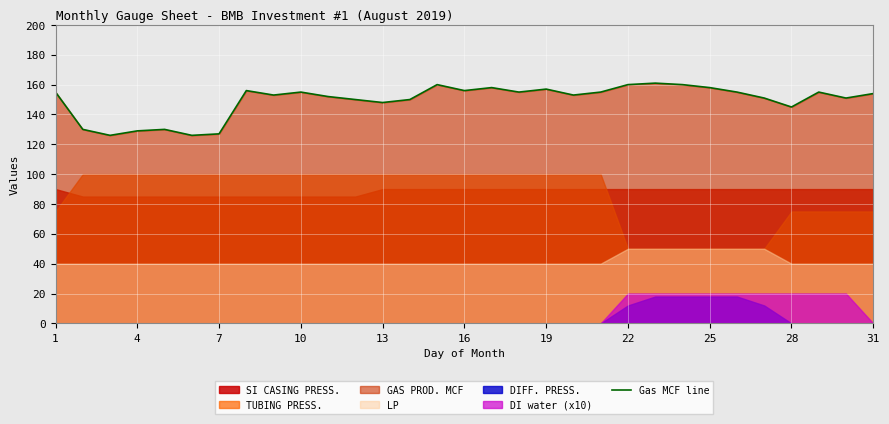

What is the greatest value displayed?

161